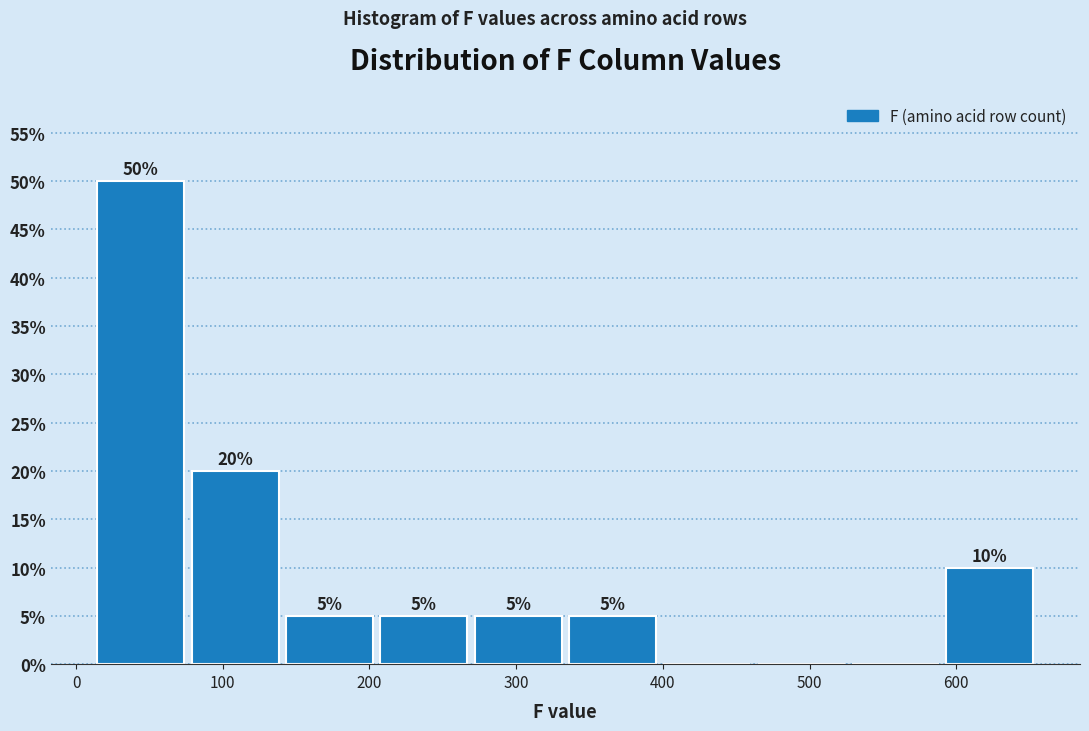

Over which range of the x-axis is the bar tallest?

10 to 80